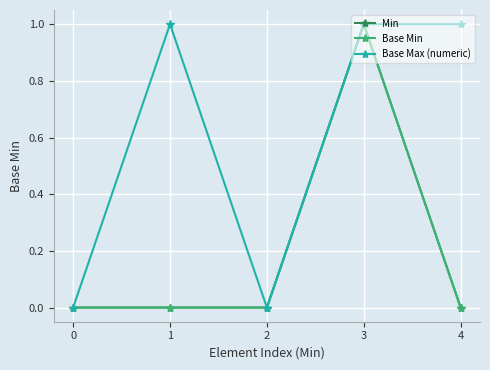

The value of Base Min at 0 is 0. True or false?

True